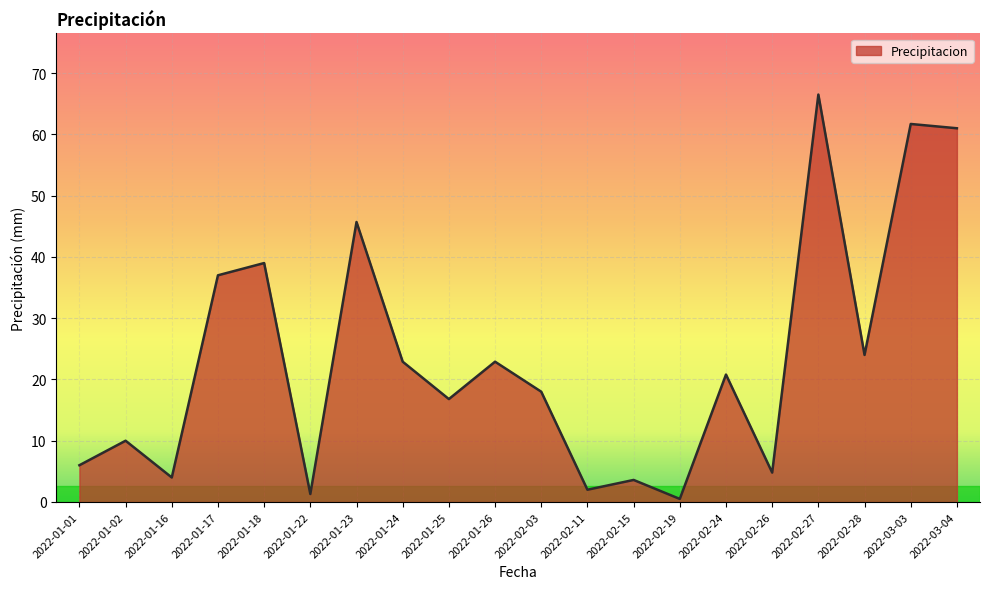

What is the change in value from 2022-01-02 to 2022-02-03?

+8.0